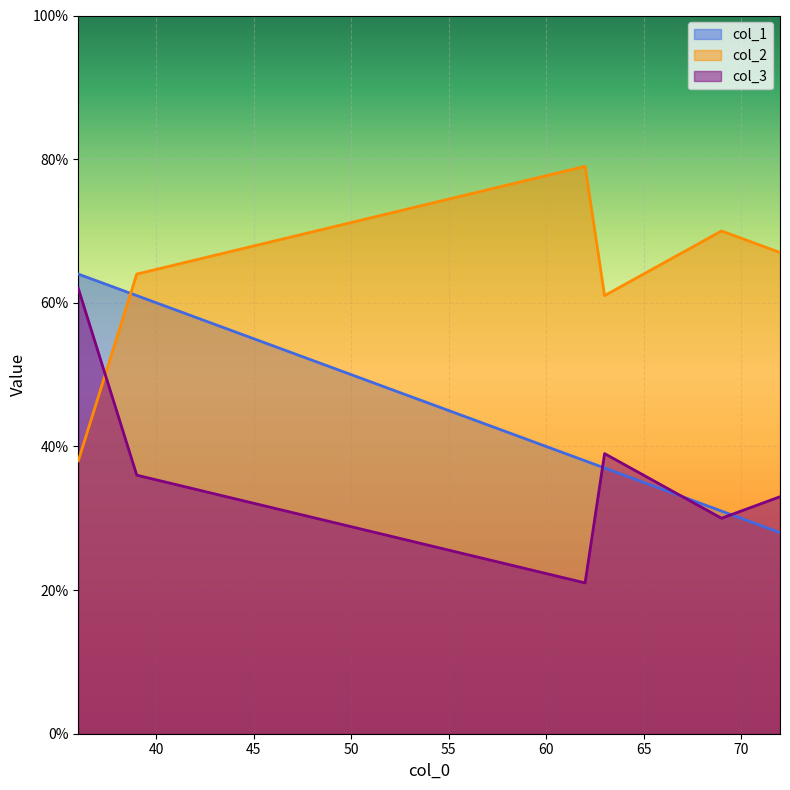

At which label does col_1 reach its peak?

36